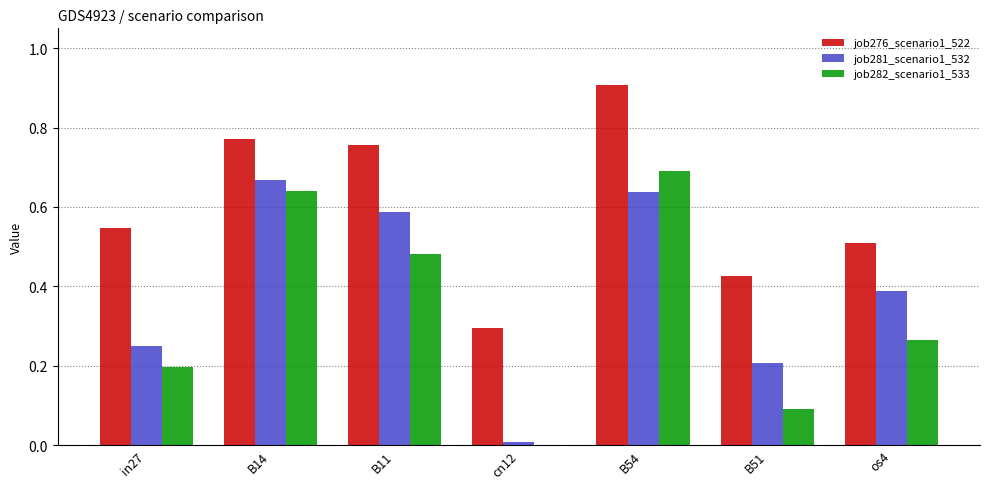

At which label does job281_scenario1_532 reach its peak?

B14